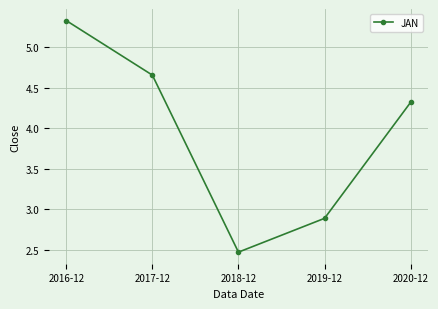

Which label corresponds to the smallest value in the chart?

2018-12